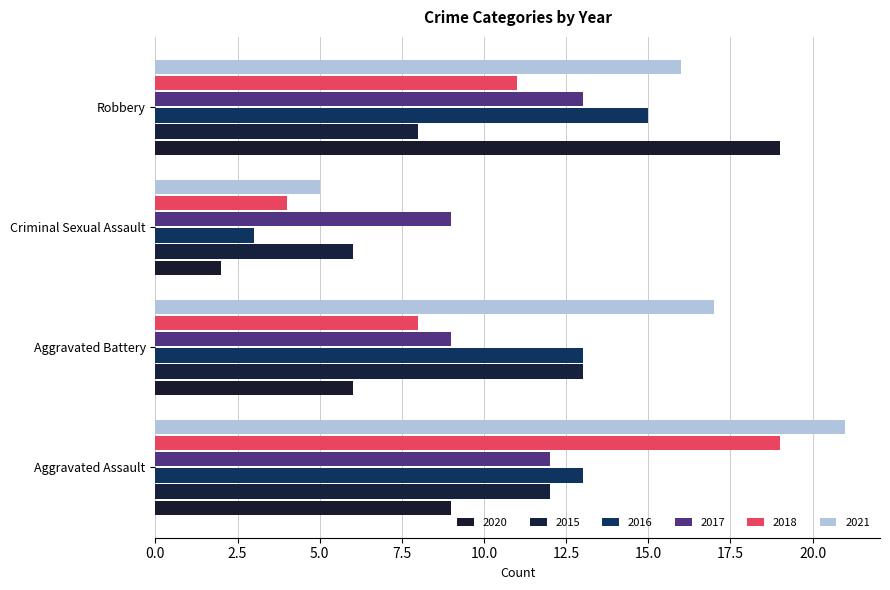

Which label corresponds to the smallest value in the chart?

Criminal Sexual Assault